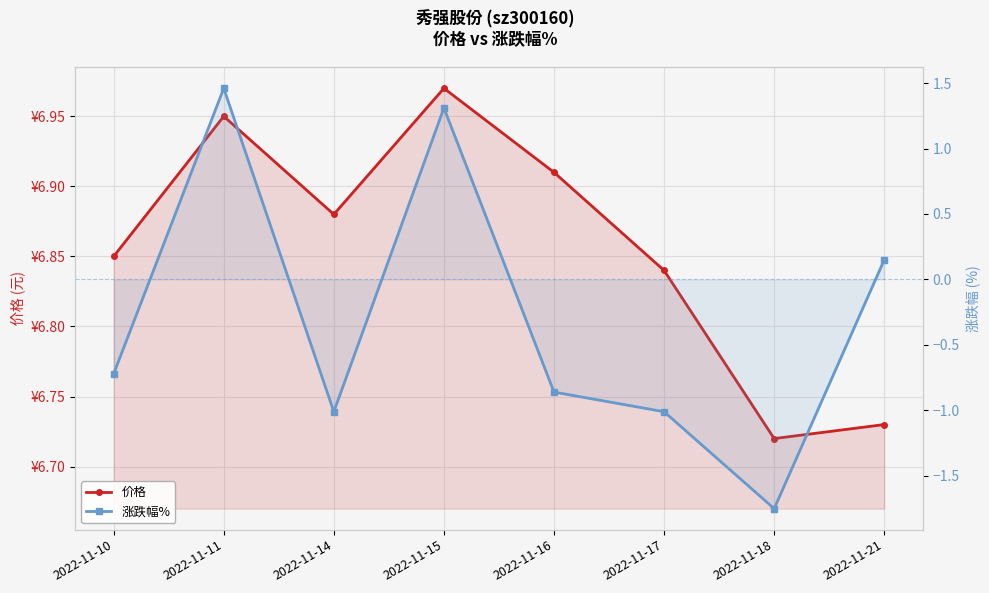

What is the smallest value displayed?

-1.8